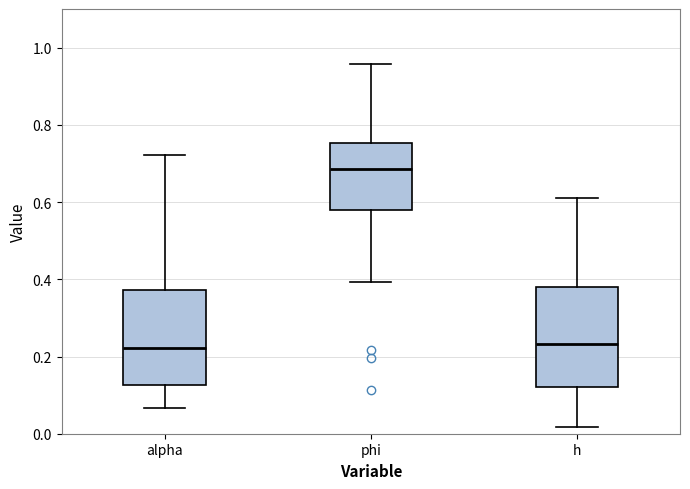

Reading left to right, read every box against the y-axis: the position of its median line, the range the box covers, and the ends of its whiskers. The values are not printed on the chart, so give them approximately, as read against the axis.

alpha: median 0.22, box 0.12 to 0.38, whiskers 0.06 to 0.72
phi: median 0.68, box 0.58 to 0.76, whiskers 0.40 to 0.96
h: median 0.24, box 0.12 to 0.38, whiskers 0.02 to 0.62